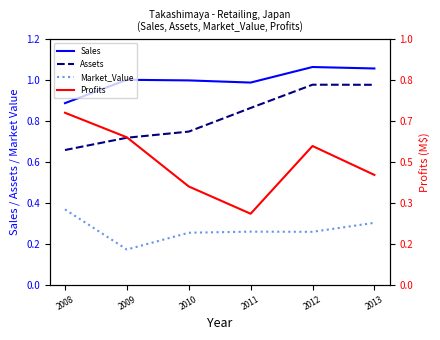

How many data points in Assets are above 8634?

2